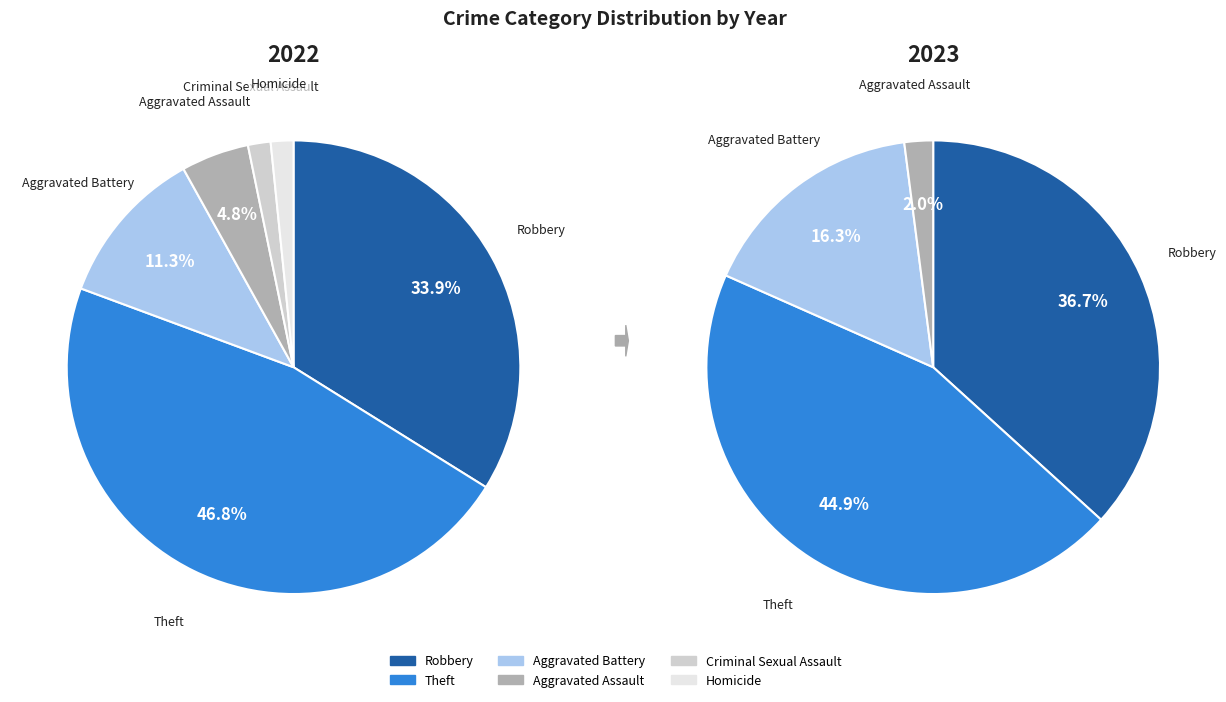

Rank the categories by value from lowest to highest.

Criminal Sexual Assault, Homicide, Aggravated Assault, Aggravated Battery, Robbery, Theft